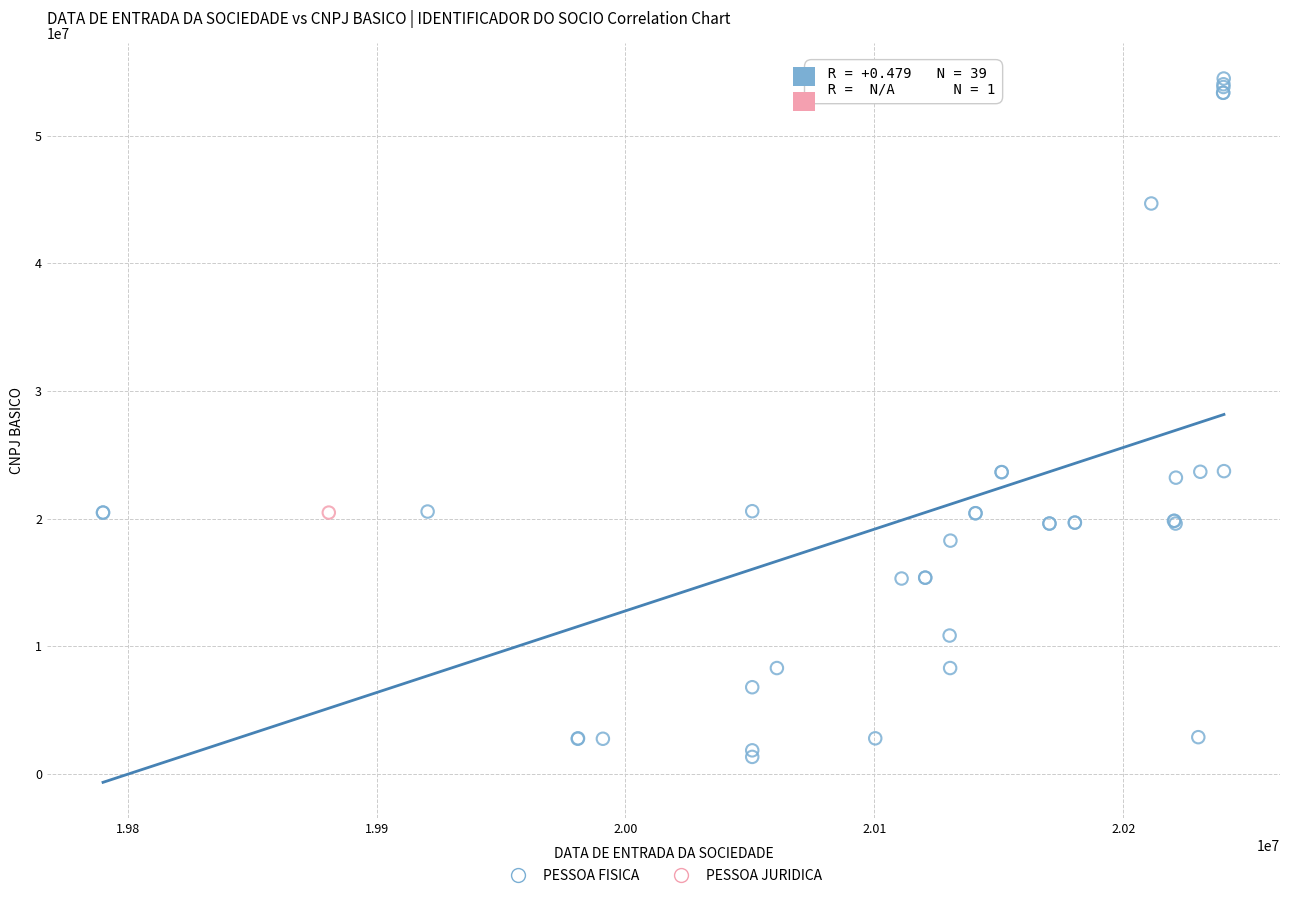

What are all the series names shown in the legend?

PESSOA FISICA, PESSOA JURIDICA